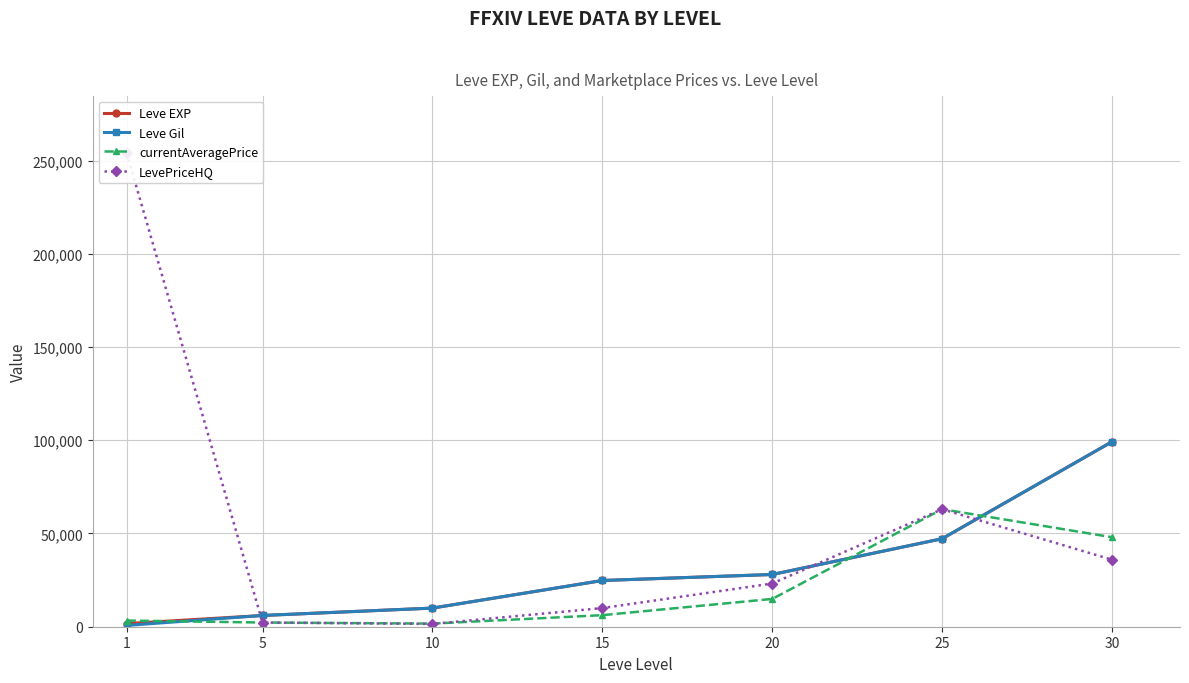

At which label does LevePriceHQ first exceed 23170?

1